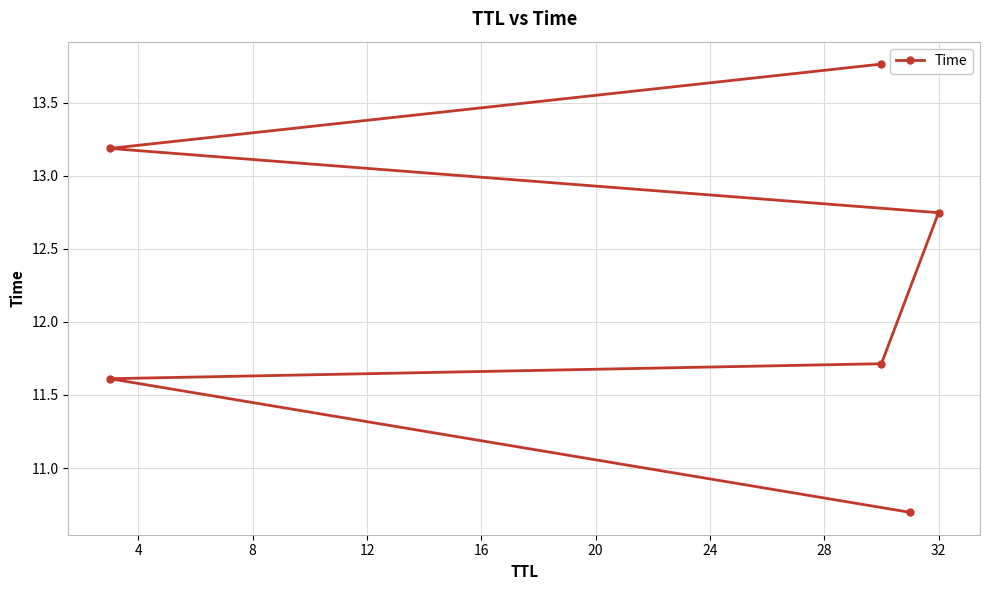

What is the greatest value displayed?

13.8